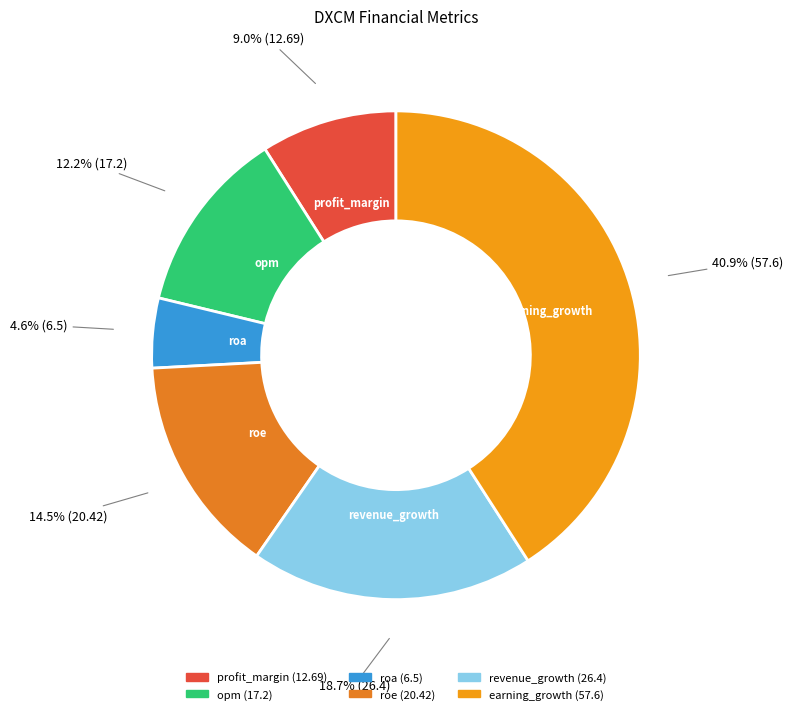

To the nearest percent, what is the average slice percentage?

17%